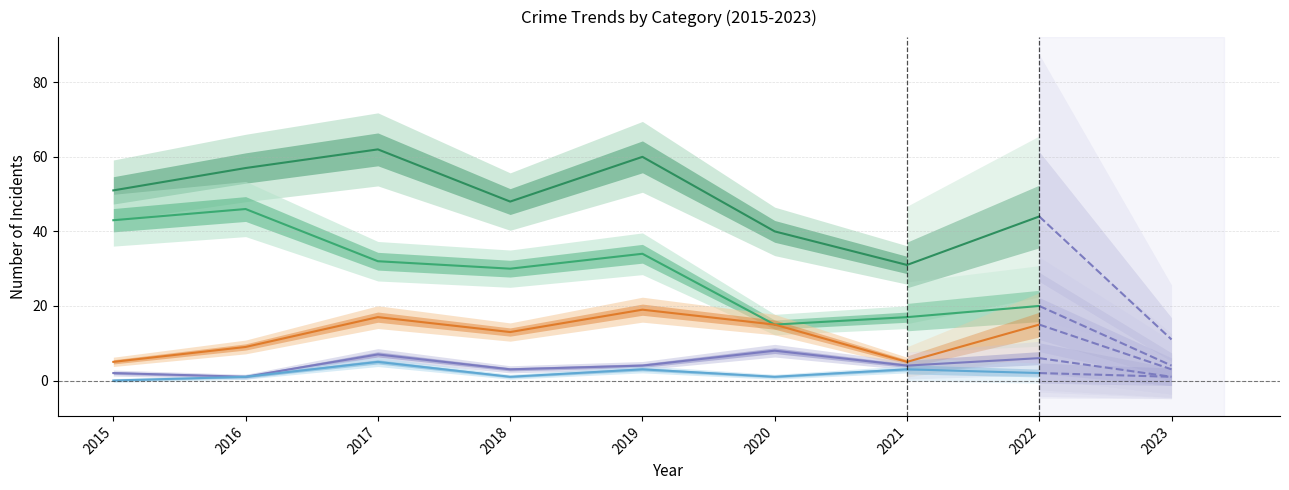

Reading left to right, list all the values displayed in this chart.

Total: 2015=51	2016=57	2017=62	2018=48	2019=60	2020=40	2021=31
Theft: 2015=43	2016=46	2017=32	2018=30	2019=34	2020=15	2021=17
Robbery: 2015=5	2016=9	2017=17	2018=13	2019=19	2020=15	2021=5
Aggravated Battery: 2015=2	2016=1	2017=7	2018=3	2019=4	2020=8	2021=4
Aggravated Assault: 2015=0	2016=1	2017=5	2018=1	2019=3	2020=1	2021=3